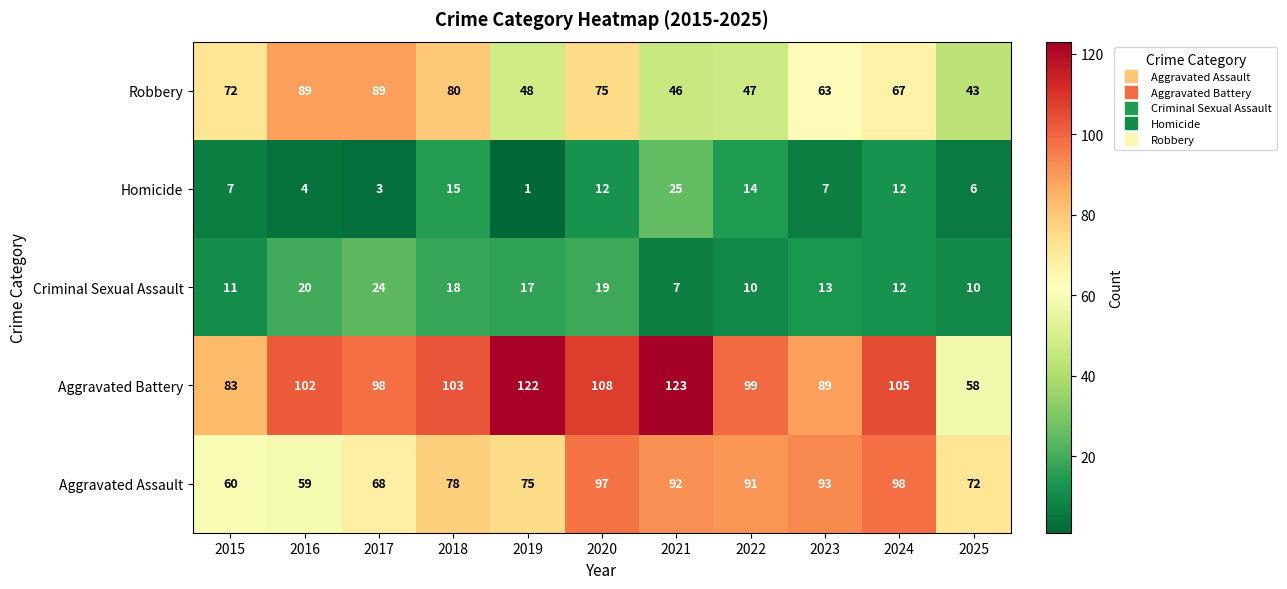

What value does the Aggravated Battery series have at 2018?

103